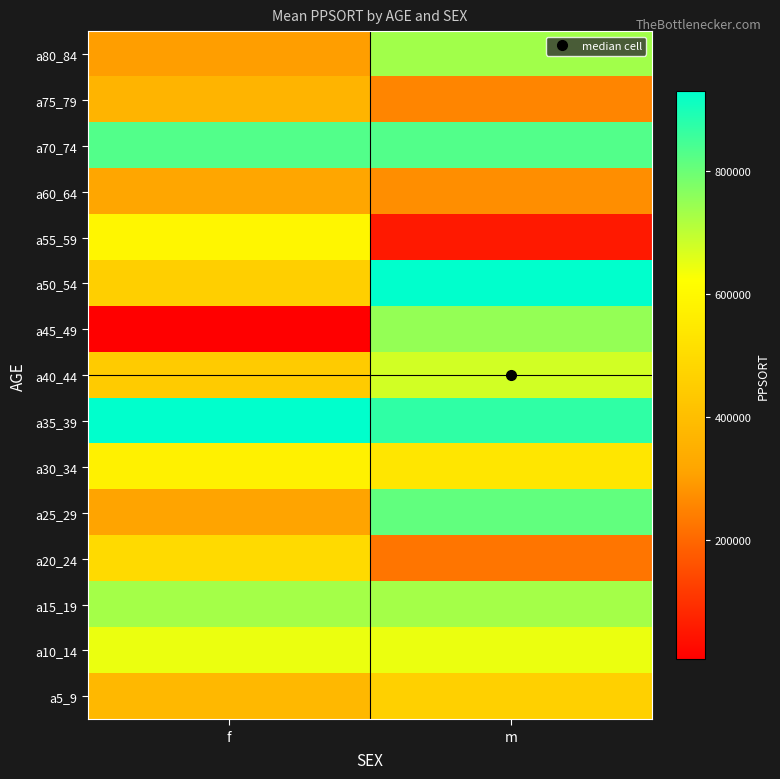

Reading left to right, list all the values displayed in this chart.

a5_9: f=378781	m=460407
a10_14: f=645007	m=645007
a15_19: f=730967	m=730967
a20_24: f=495486	m=226045
a25_29: f=312525	m=810939
a30_34: f=573717	m=538019
a35_39: f=929335	m=870407
a40_44: f=444775	m=675704
a45_49: f=6953	m=750583
a50_54: f=458720	m=928299
a55_59: f=593951	m=55259
a60_64: f=316590	m=271077
a70_74: f=829601	m=829601
a75_79: f=365558	m=254032
a80_84: f=302017	m=733648